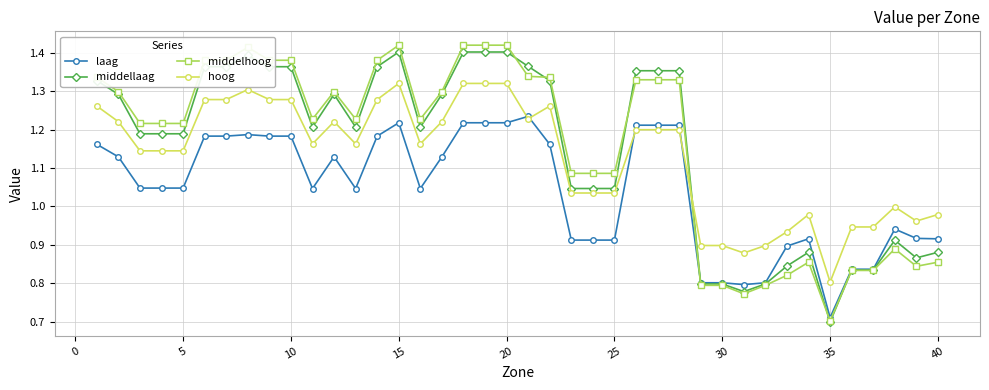

True or false: hoog and middelhoog cross at least once.

True